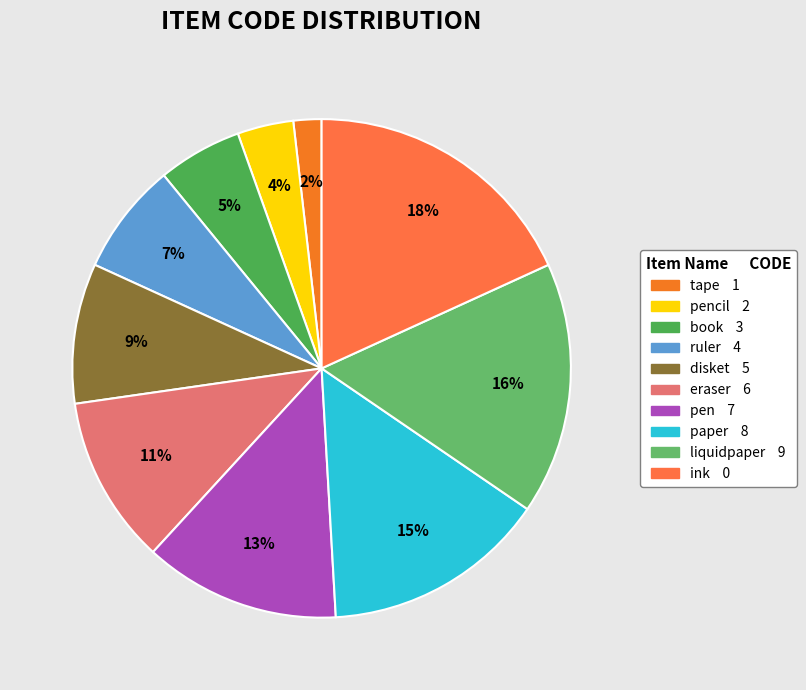

How many slices are in this pie chart?

10